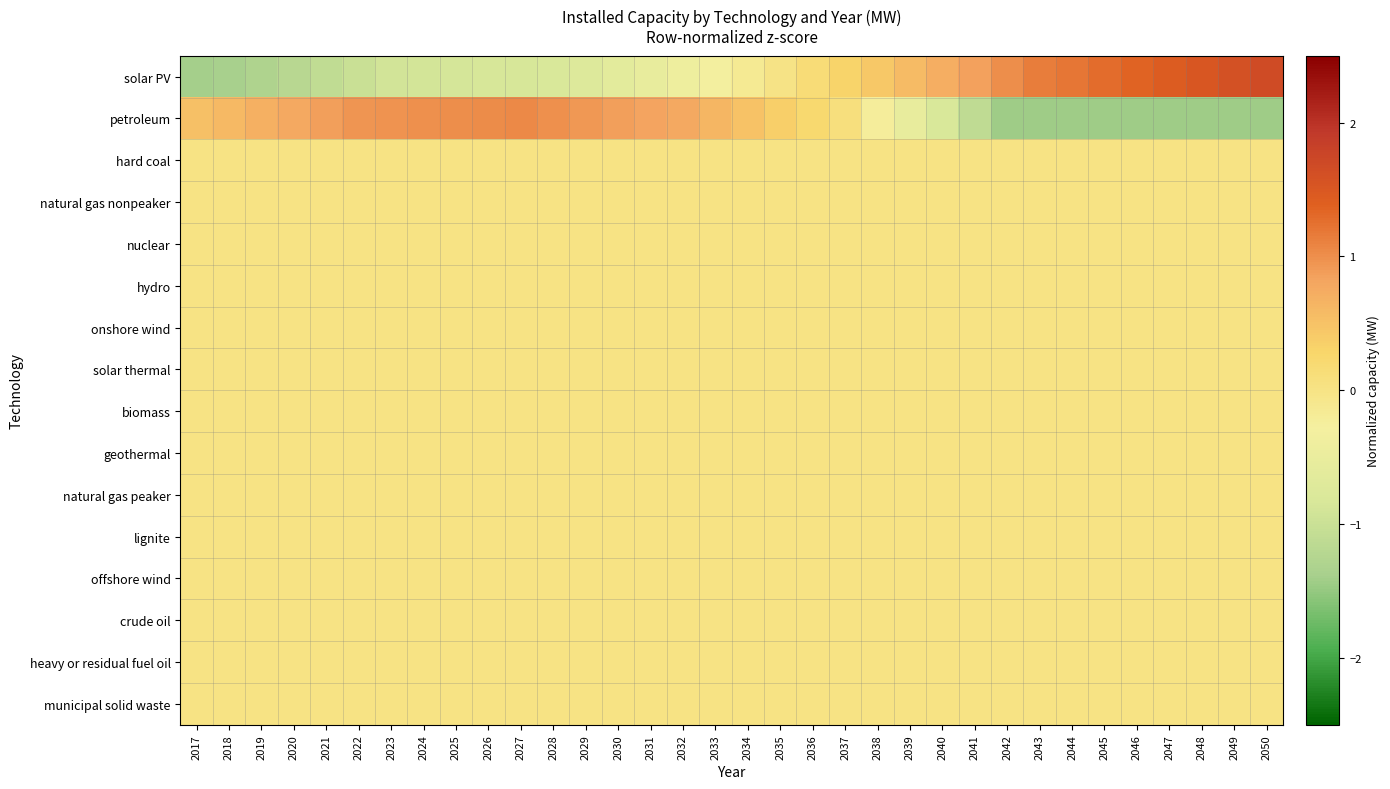

What is the spread (max minus min) of values at 2028?

1.8